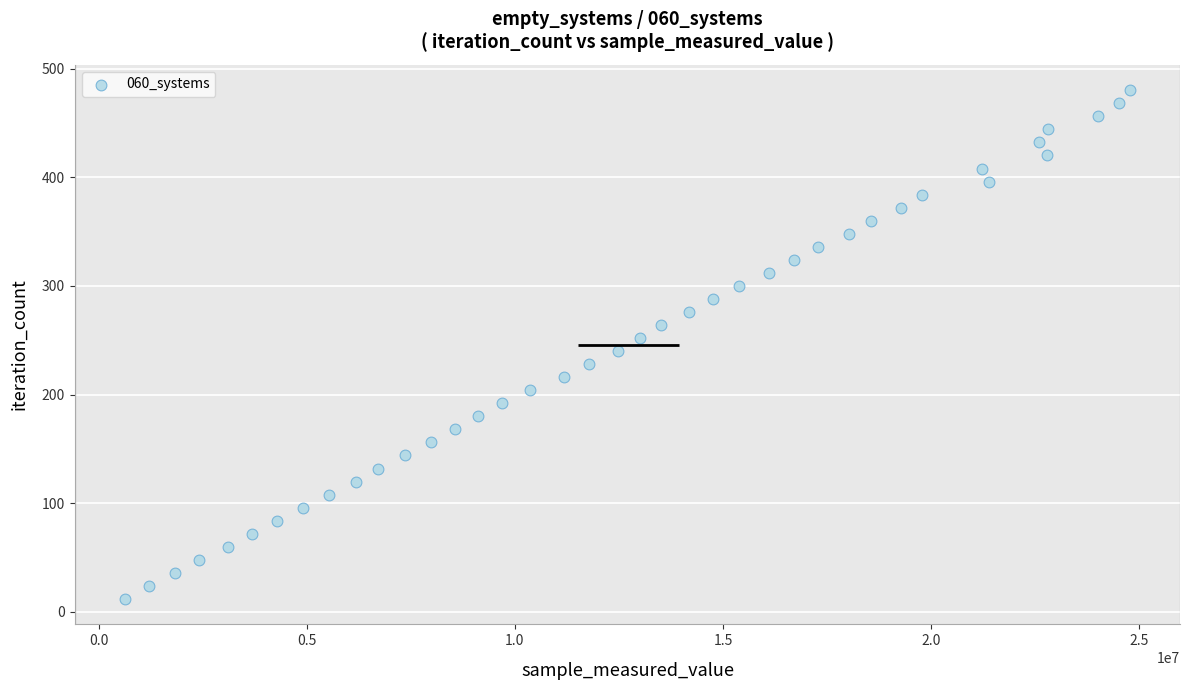

What is the range of Y values (max minus min)?

468